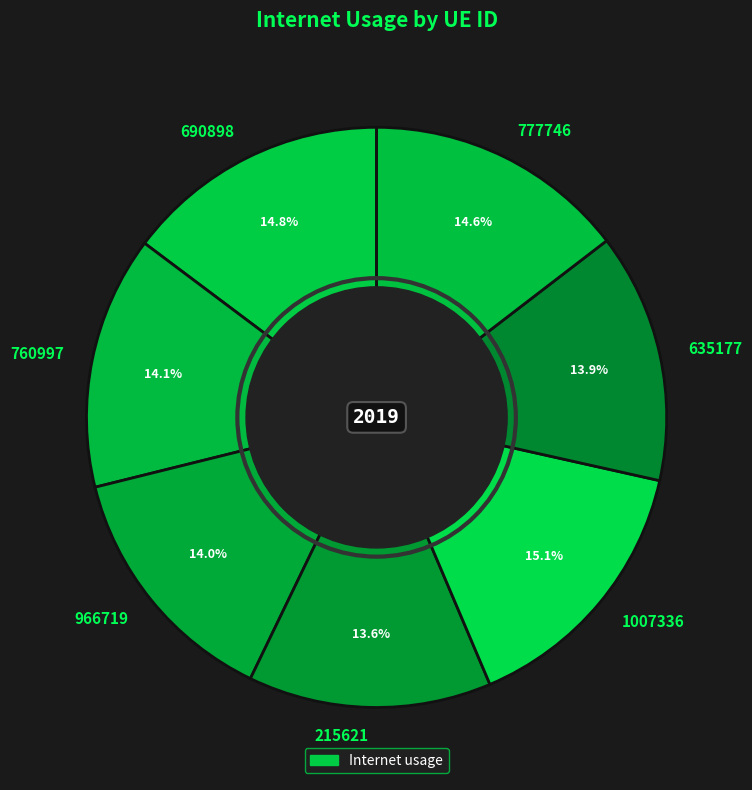

To the nearest percent, what is the average slice percentage?

14%